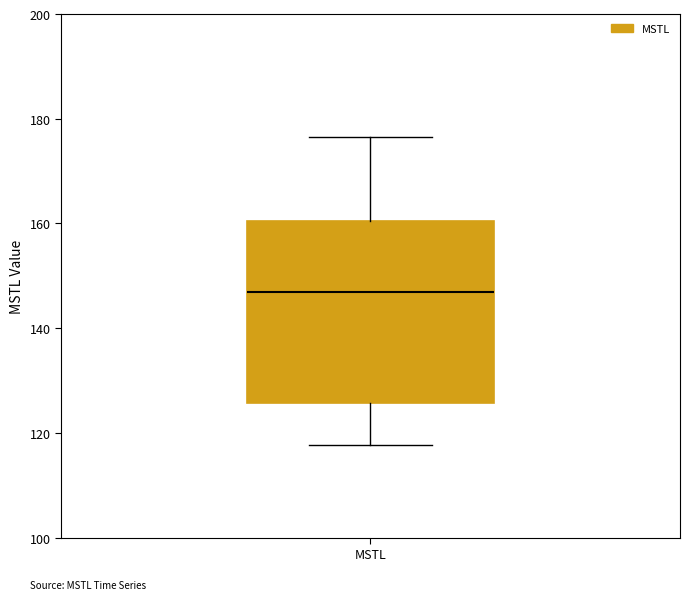

Read this box plot against the y-axis: the position of the median line, the range covered by the box, and the ends of both whiskers. The values are not printed on the chart, so give them approximately, as read against the axis.

median 146, box 126 to 160, whiskers 118 to 176